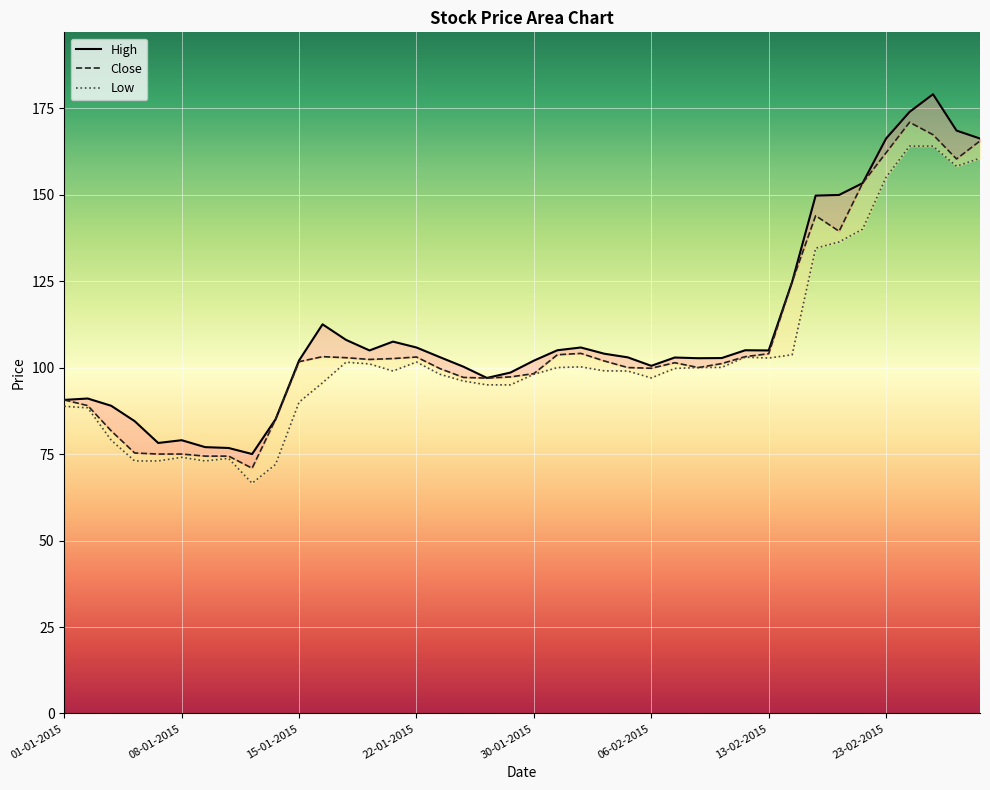

Is the value of Low at 24 greater than the value of Close at 33?

No